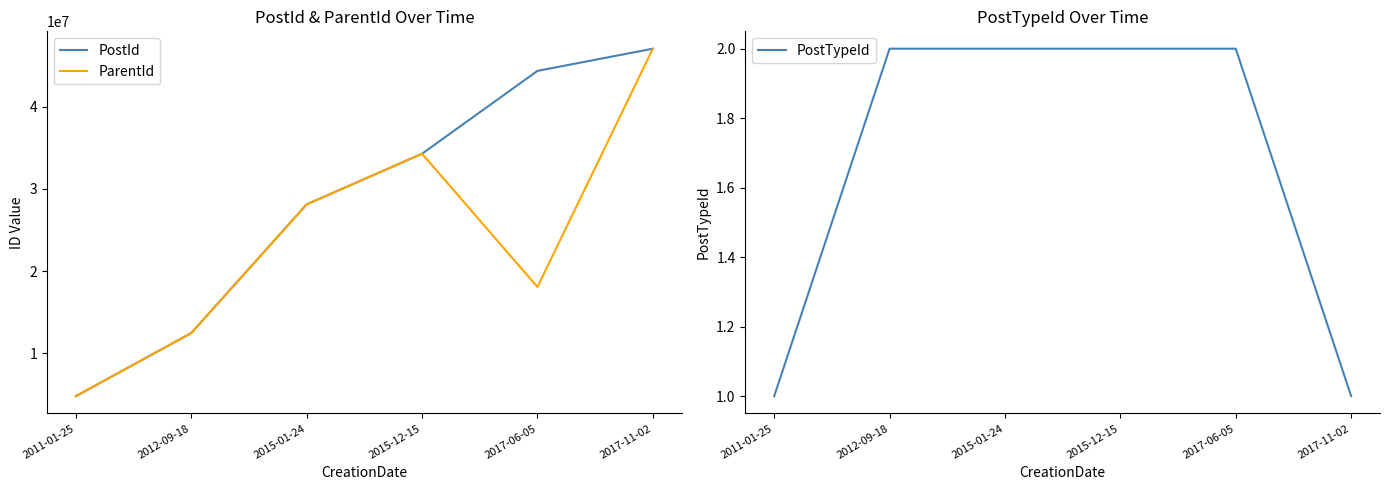

Is this an area chart (filled region under the line)?

No